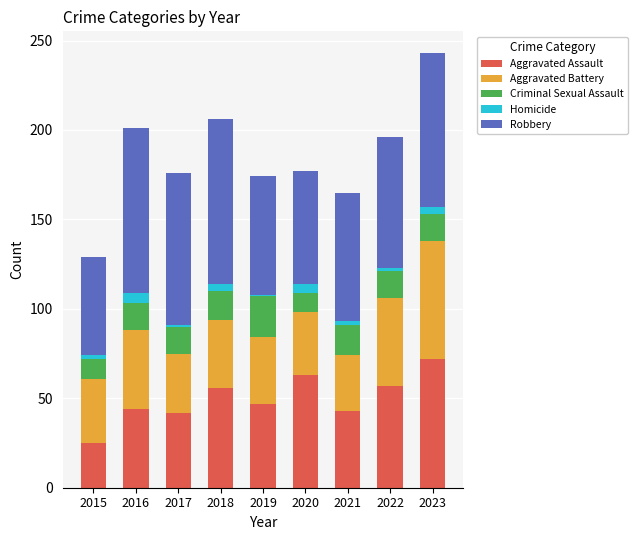

What is the sum of all Aggravated Assault values?

449